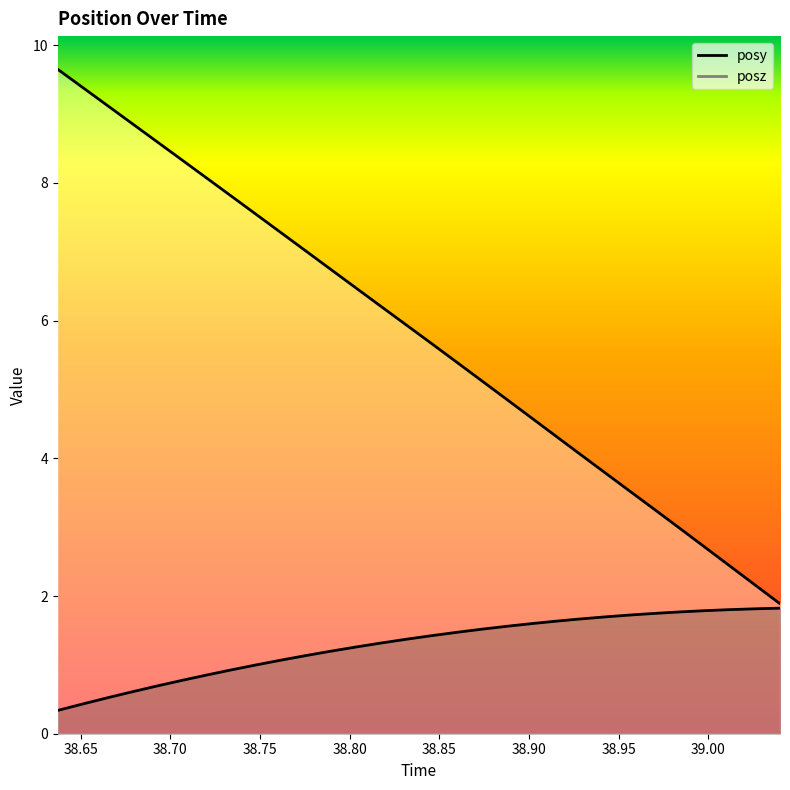

True or false: posy and posz cross at least once.

False